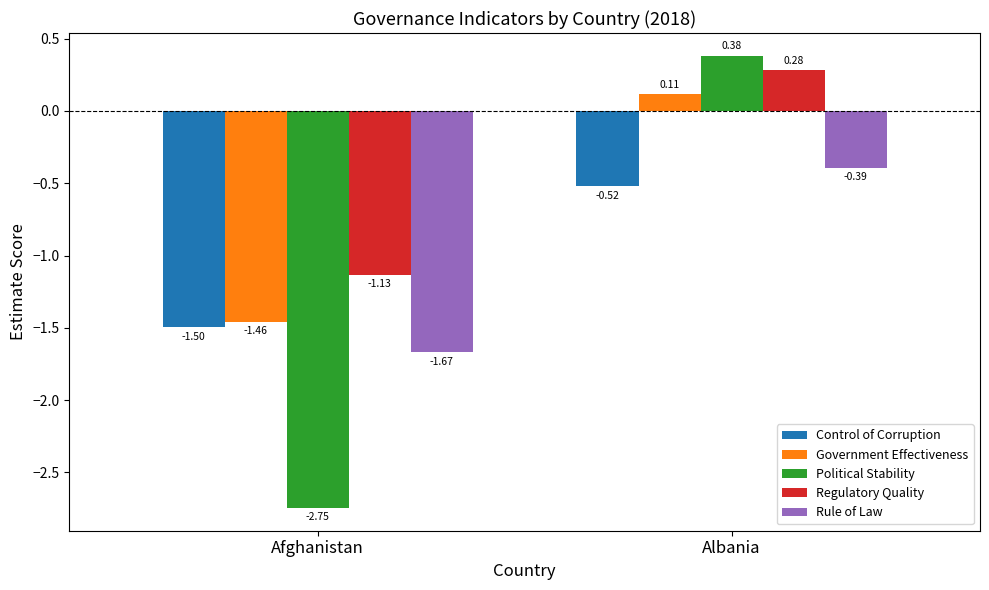

Which label corresponds to the largest value in the chart?

Albania